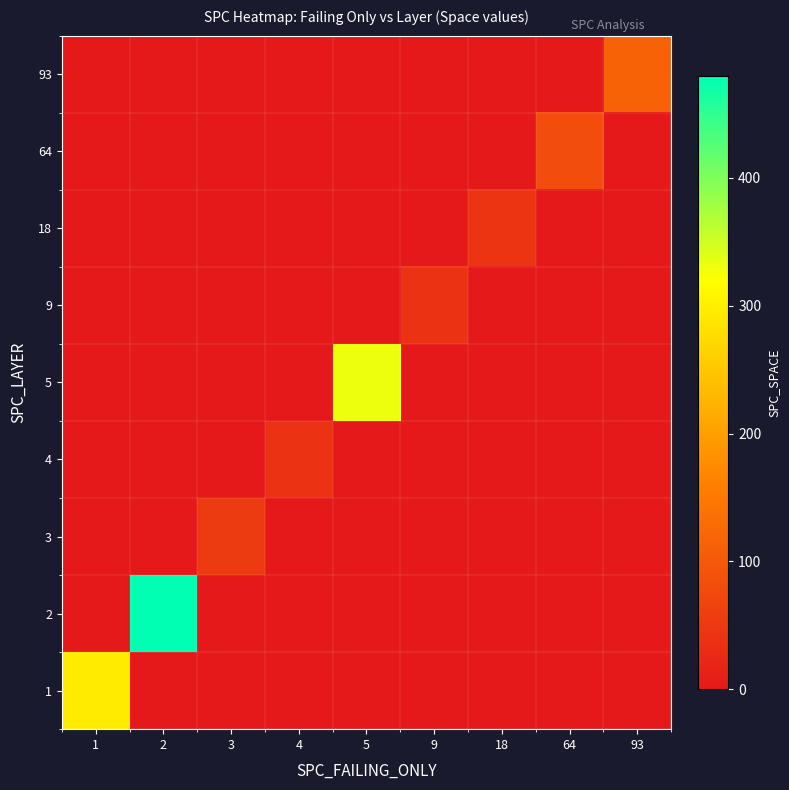

Reading right to left, list all the values displayed in this chart.

1: 93=0	64=0	18=0	9=0	5=0	4=0	3=0	2=0	1=295
2: 93=0	64=0	18=0	9=0	5=0	4=0	3=0	2=480	1=0
3: 93=0	64=0	18=0	9=0	5=0	4=0	3=54	2=0	1=0
4: 93=0	64=0	18=0	9=0	5=0	4=41	3=0	2=0	1=0
5: 93=0	64=0	18=0	9=0	5=331	4=0	3=0	2=0	1=0
9: 93=0	64=0	18=0	9=41	5=0	4=0	3=0	2=0	1=0
18: 93=0	64=0	18=42	9=0	5=0	4=0	3=0	2=0	1=0
64: 93=0	64=82	18=0	9=0	5=0	4=0	3=0	2=0	1=0
93: 93=116	64=0	18=0	9=0	5=0	4=0	3=0	2=0	1=0